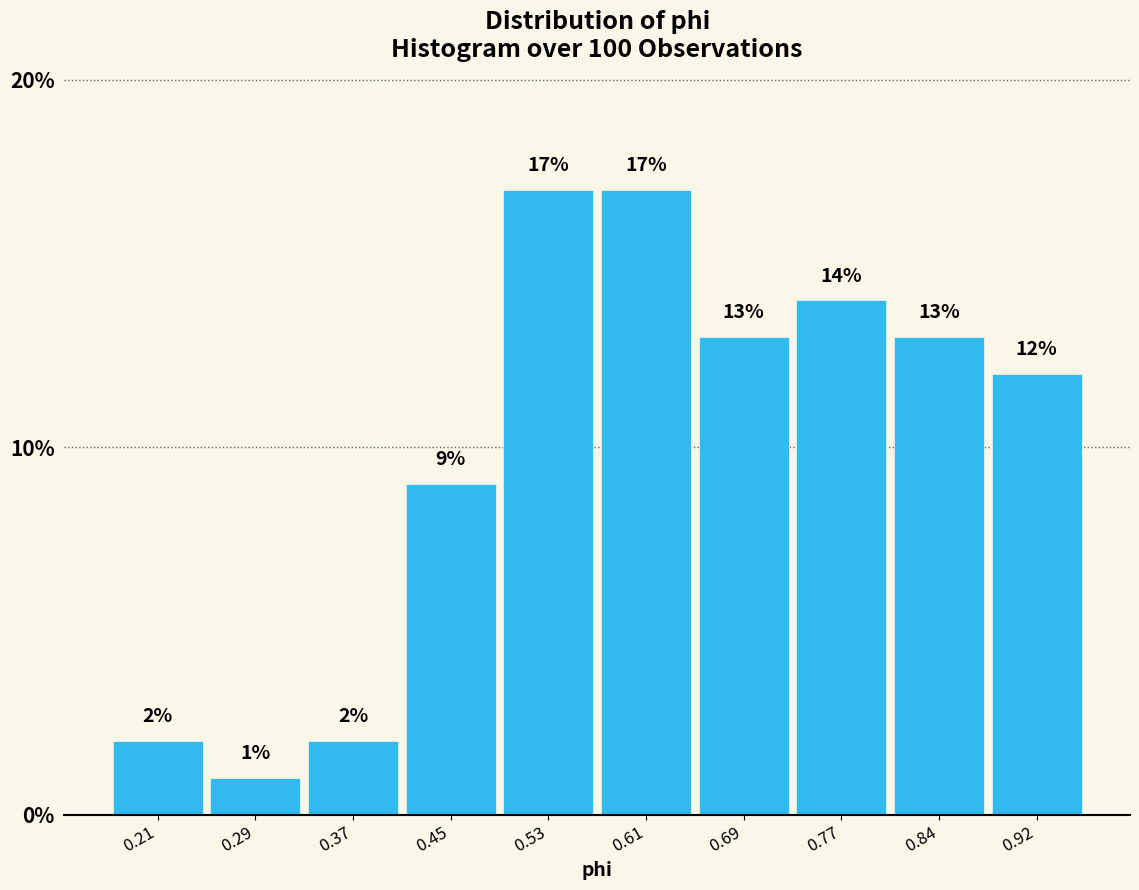

Reading left to right, transcribe this chart: for each bar, give the range it covers on the x-axis and its height. The bar edges are not printed on the chart, so give them approximately, as read against the axis.

0.17 to 0.25: 2
0.25 to 0.33: 1
0.33 to 0.41: 2
0.41 to 0.49: 9
0.49 to 0.57: 17
0.57 to 0.65: 17
0.65 to 0.73: 13
0.73 to 0.81: 14
0.81 to 0.88: 13
0.88 to 0.96: 12